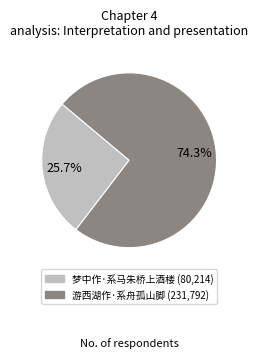

Rank the categories by value from lowest to highest.

梦中作·系马朱桥上酒楼, 游西湖作·系舟孤山脚